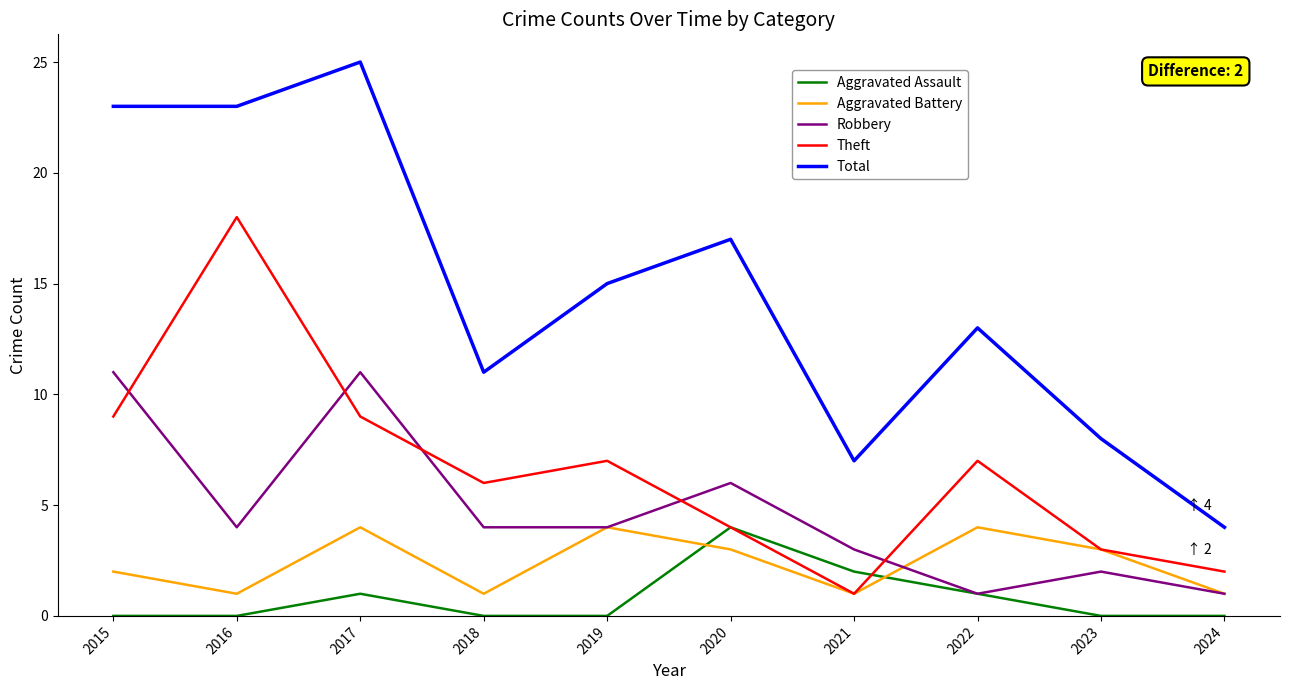

Reading right to left, transcribe all the data shown in this chart.

Aggravated Assault: 2024=0	2023=0	2022=1	2021=2	2020=4	2019=0	2018=0	2017=1	2016=0	2015=0
Aggravated Battery: 2024=1	2023=3	2022=4	2021=1	2020=3	2019=4	2018=1	2017=4	2016=1	2015=2
Robbery: 2024=1	2023=2	2022=1	2021=3	2020=6	2019=4	2018=4	2017=11	2016=4	2015=11
Theft: 2024=2	2023=3	2022=7	2021=1	2020=4	2019=7	2018=6	2017=9	2016=18	2015=9
Total: 2024=4	2023=8	2022=13	2021=7	2020=17	2019=15	2018=11	2017=25	2016=23	2015=23